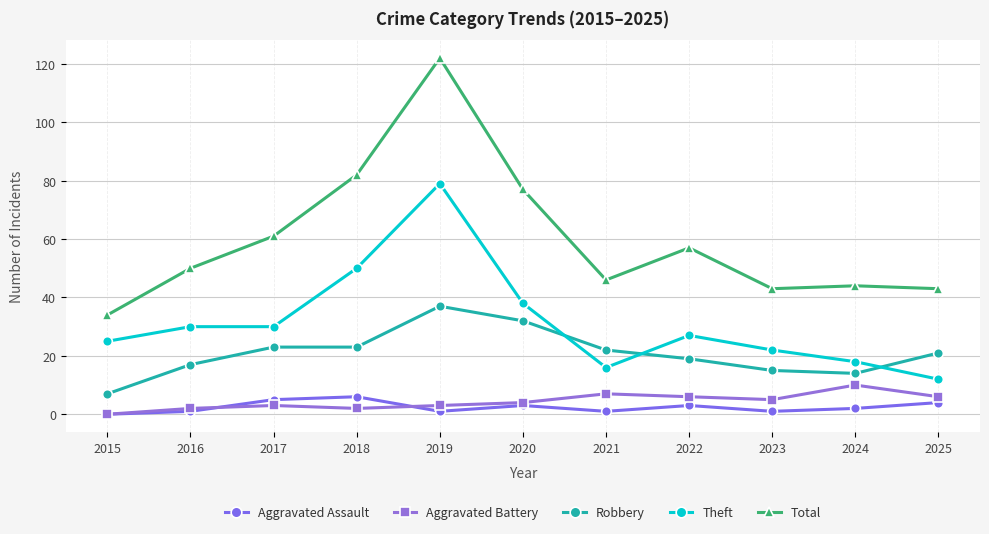

Which category has the lowest value in the Total series?

2015